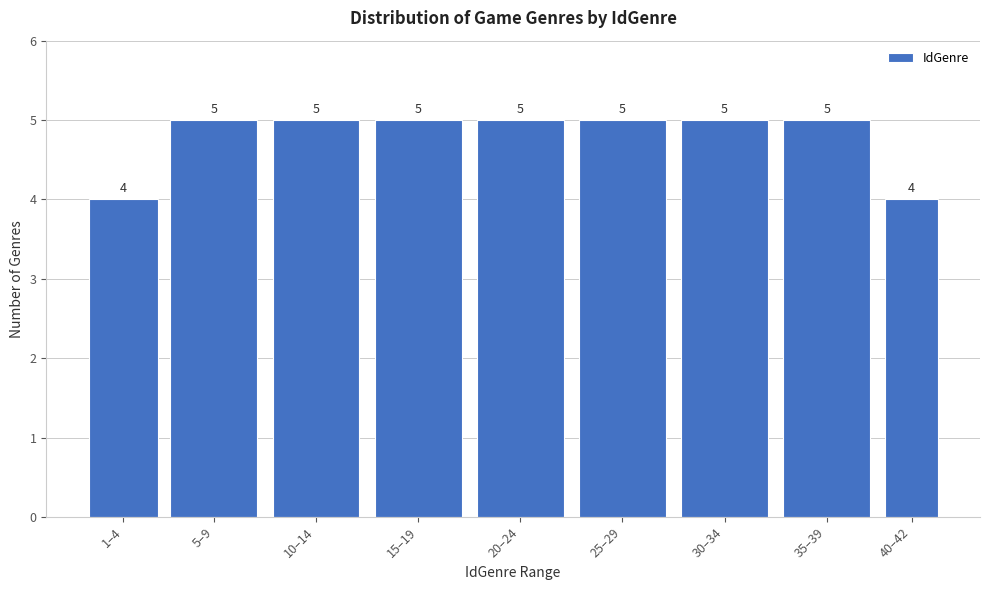

Reading left to right, transcribe all the data shown in this chart.

1–4=4	5–9=5	10–14=5	15–19=5	20–24=5	25–29=5	30–34=5	35–39=5	40–42=4